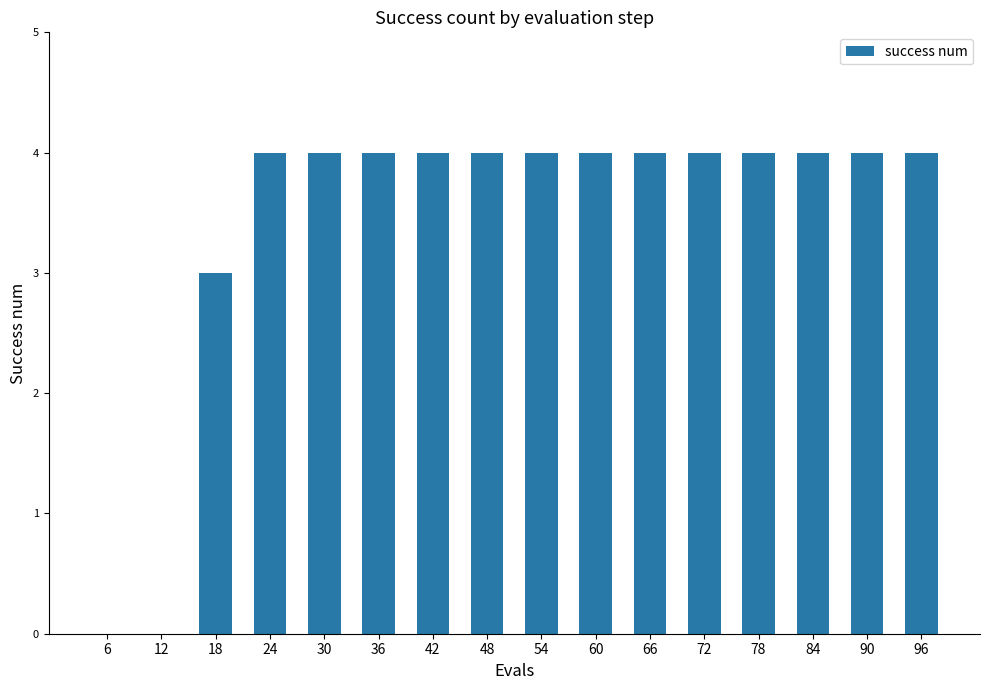

The value at 36 is 1. True or false?

False